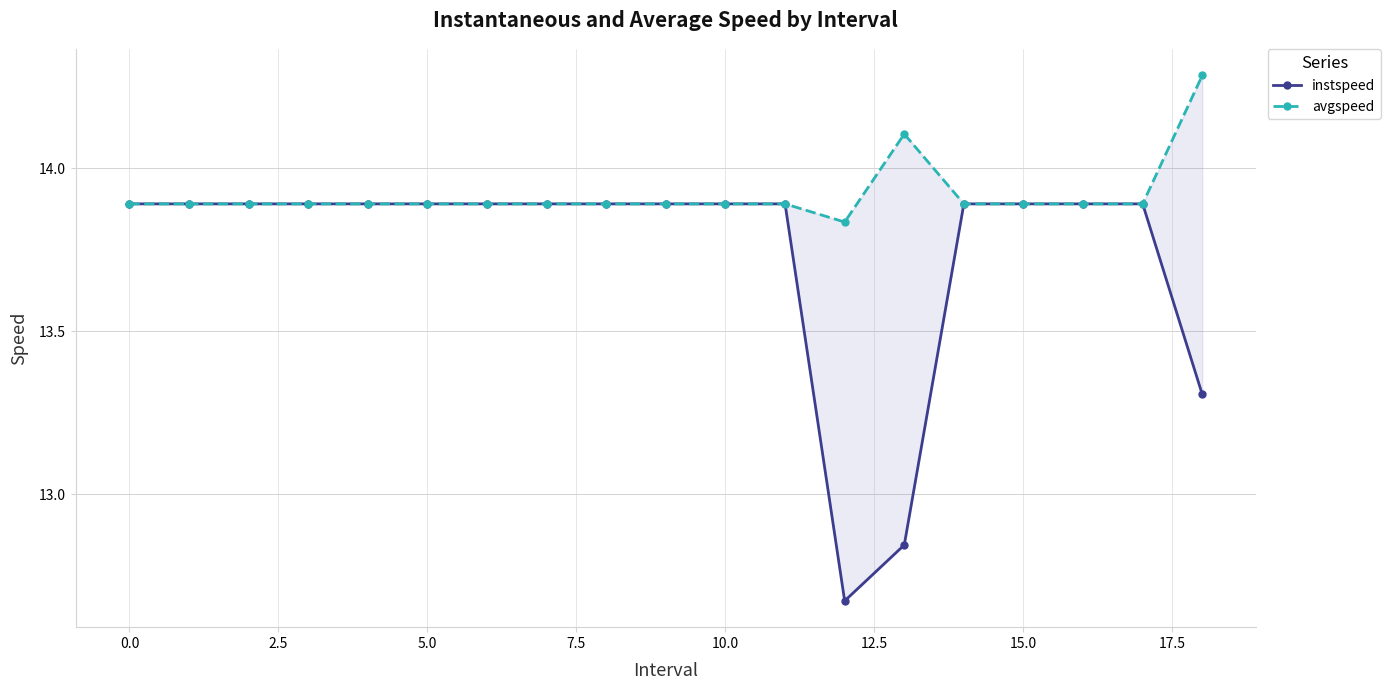

How many lines are shown in the chart?

2